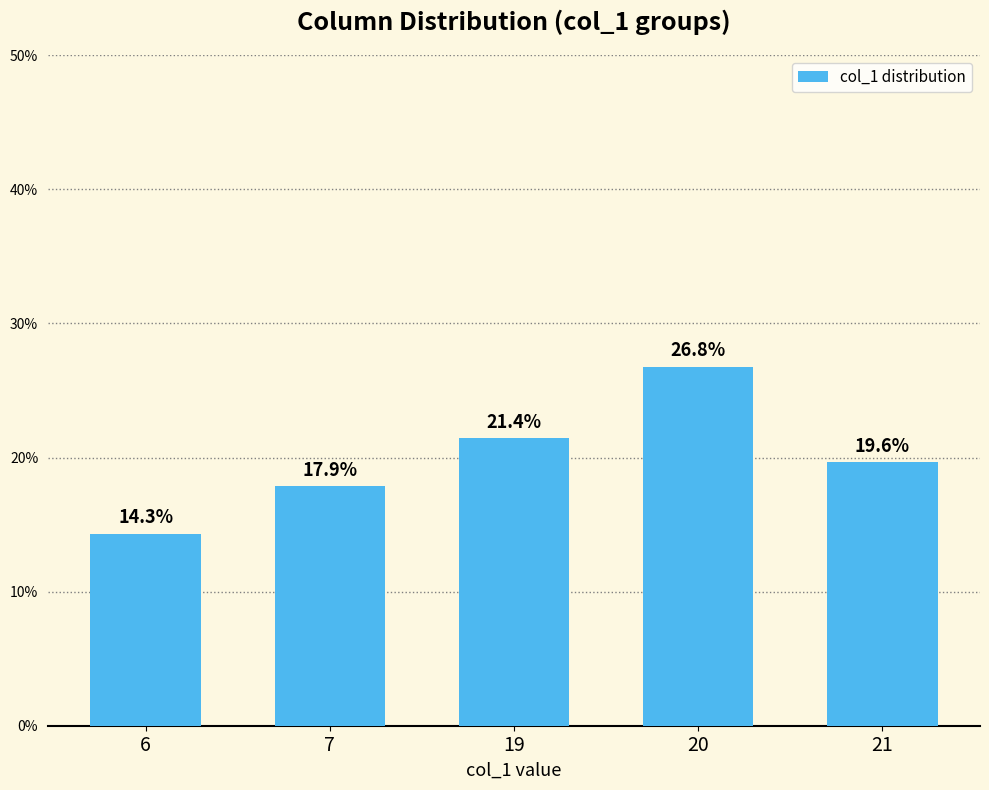

List the labels in order of value, largest first.

20, 19, 21, 7, 6